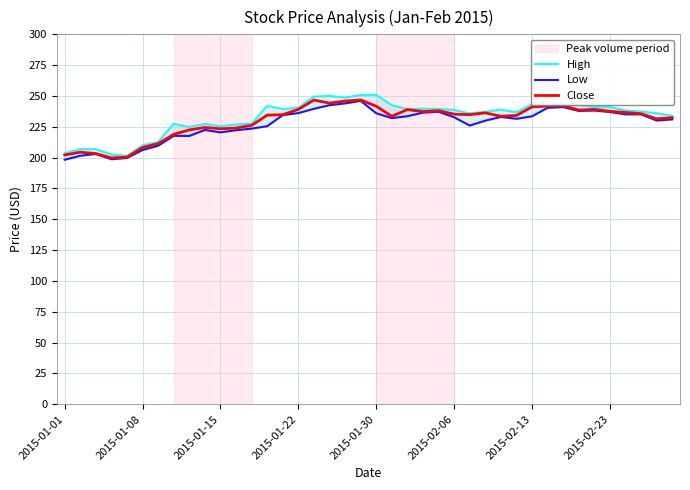

Reading right to left, list all the values displayed in this chart.

High: 233.9	236.0	237.3	238.3	241.0	240.9	242.9	244.0	244.8	243.2	236.8	239.0	237.2	235.9	238.7	239.5	239.7	239.4	242.5	250.9	250.8	248.8	250.0	249.5	240.5	239.4	242.0	227.5	227.0	225.4	227.4	224.9	227.5	212.8	210.0	201.5	202.5	206.9	206.9	203.5
Low: 231.0	230.1	235.1	235.1	237.0	238.2	237.9	241.0	240.4	233.5	231.5	233.0	230.0	226.0	232.7	237.2	236.5	233.6	232.1	236.0	246.0	244.0	242.6	239.6	236.1	234.5	225.5	223.5	222.2	220.5	222.4	217.6	217.7	209.7	206.2	199.8	198.7	203.0	201.5	198.3
Close: 232.4	231.5	235.6	236.6	237.6	239.1	238.6	242.1	241.8	241.1	234.2	233.6	236.3	234.8	235.2	238.0	237.4	239.0	233.6	241.7	246.8	245.9	244.2	246.7	239.1	234.8	234.4	226.2	224.0	223.4	224.5	222.5	218.9	211.4	208.2	200.4	199.8	203.3	204.4	202.1